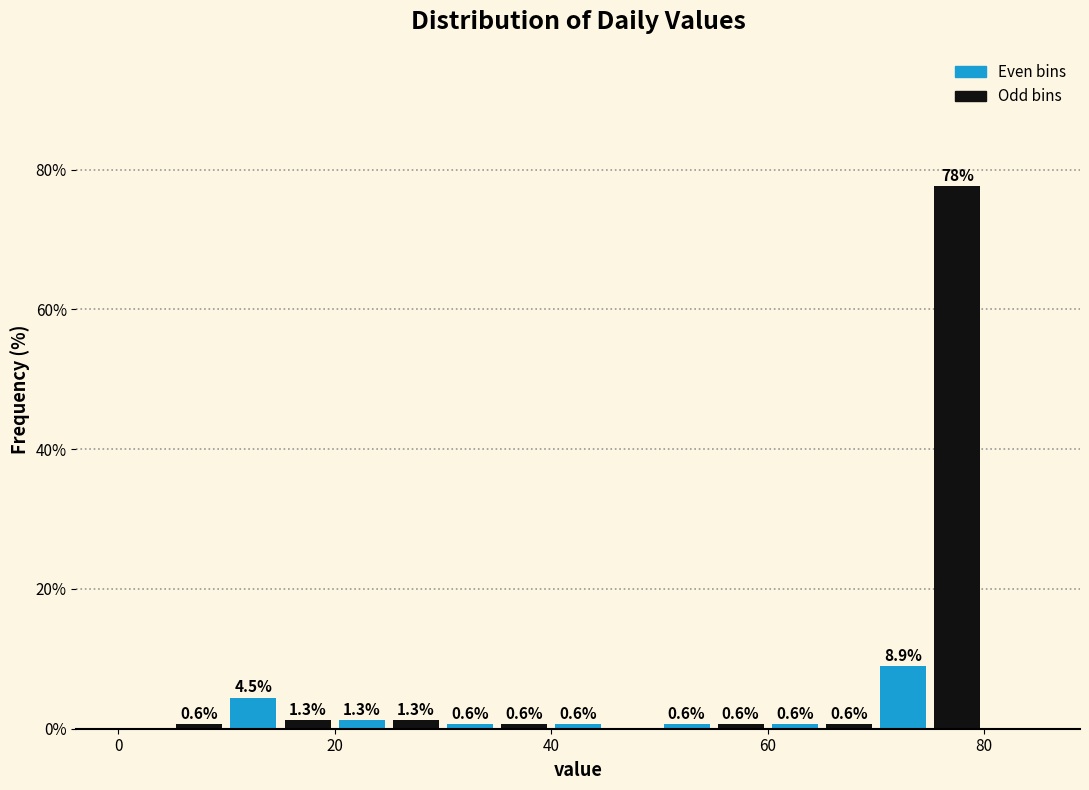

Read against the x-axis, roughly where is the centre of the tallest bar?

78